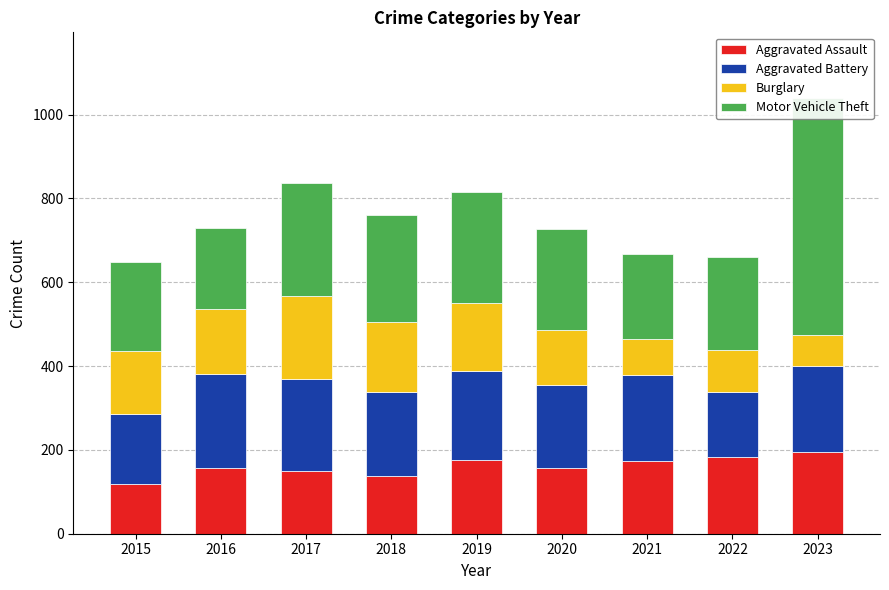

Reading right to left, extract all data points from this chart.

Aggravated Assault: 196	182	173	157	177	137	150	157	119
Aggravated Battery: 204	155	205	198	211	201	220	223	167
Burglary: 75	102	86	131	162	168	197	157	149
Motor Vehicle Theft: 565	222	204	242	266	255	270	193	212